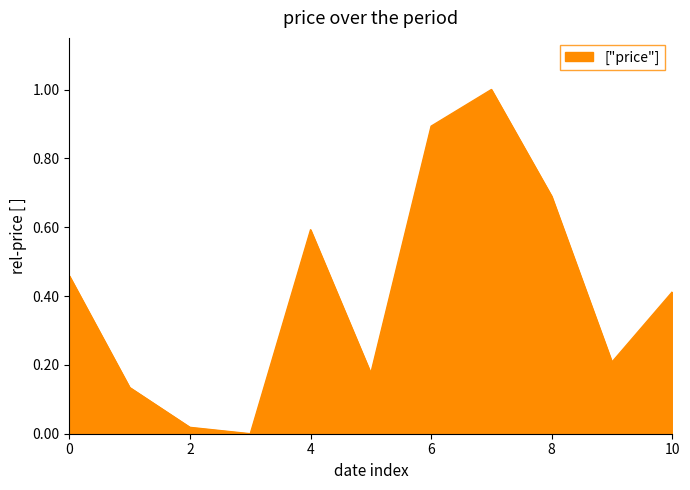

What is the greatest value displayed?

1.0